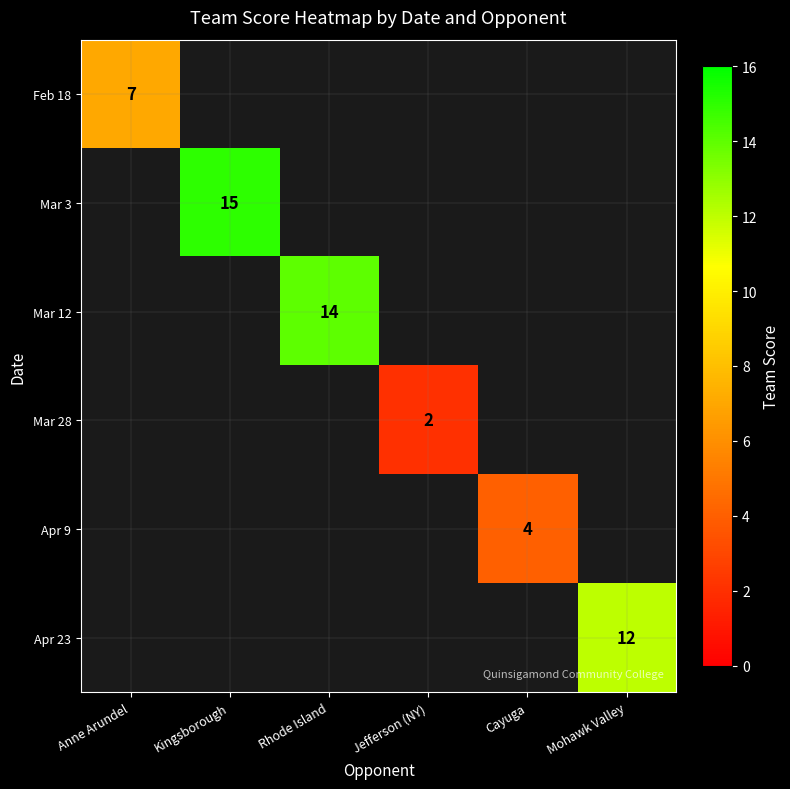

Is the value of Mar 3 at Kingsborough greater than the value of Apr 9 at Cayuga?

Yes